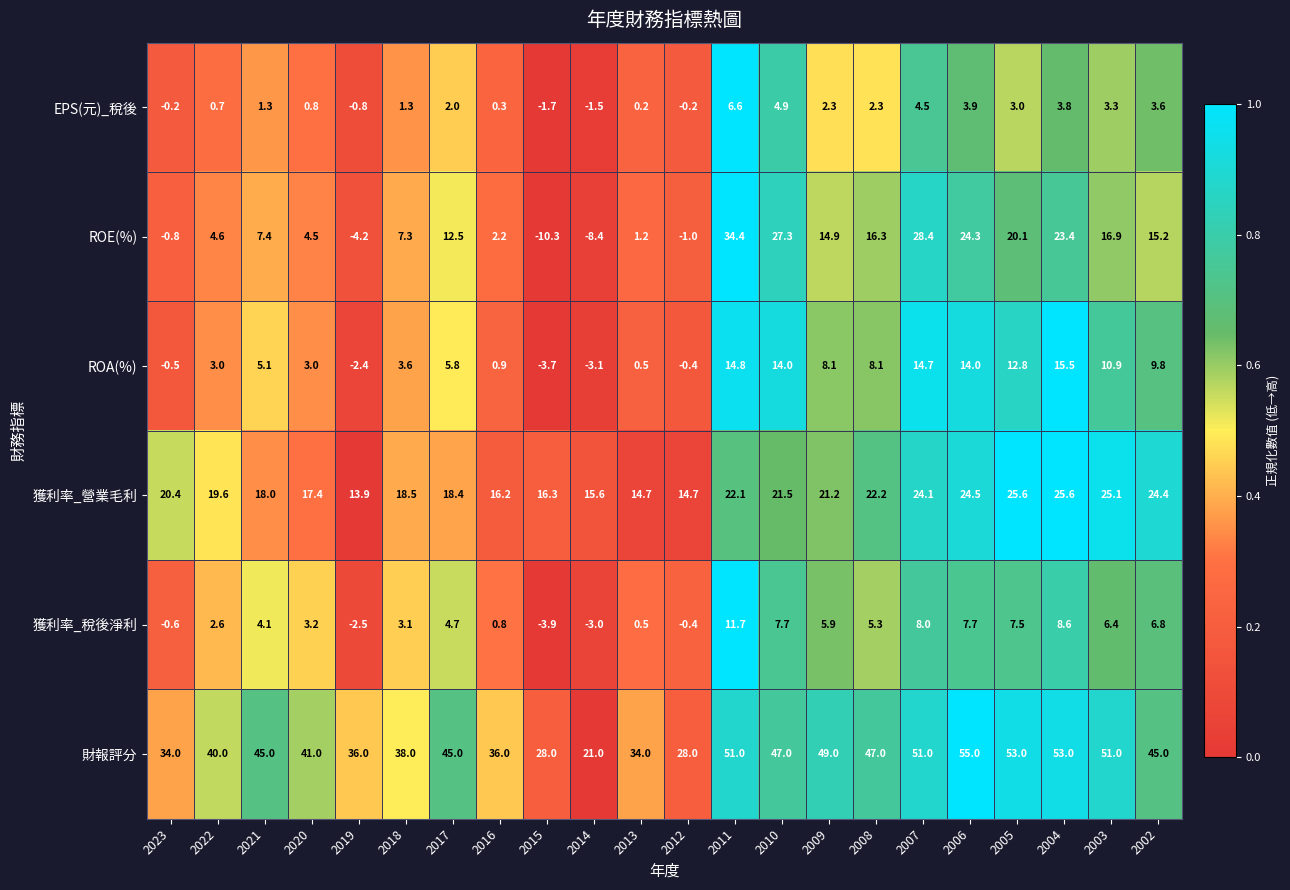

What is the difference between the maximum and second lowest values in the ROE(%) series?

42.8